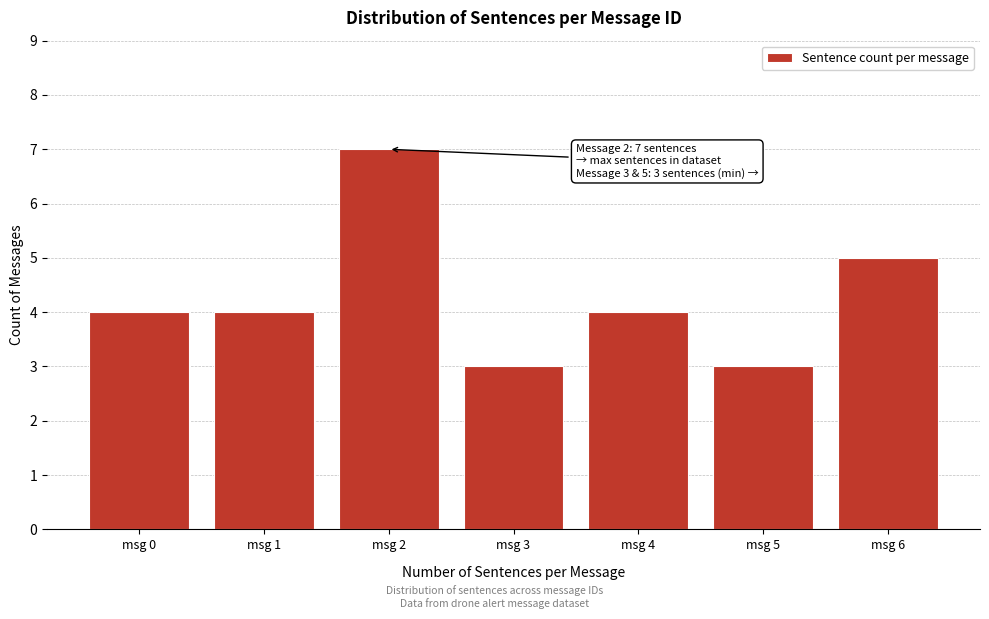

Reading left to right, transcribe all the data shown in this chart.

4	4	7	3	4	3	5